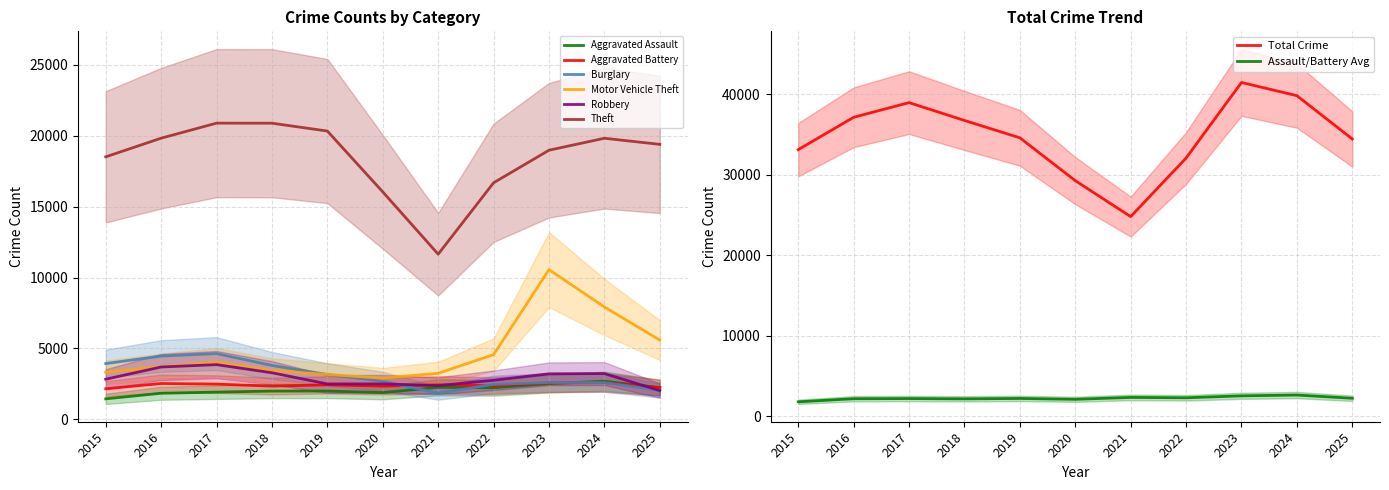

Reading left to right, list all the values displayed in this chart.

Aggravated Assault: 2015=1450	2016=1844	2017=1924	2018=1997	2019=2000	2020=1890	2021=2262	2022=2232	2023=2520	2024=2694	2025=2233
Aggravated Battery: 2015=2160	2016=2531	2017=2488	2018=2348	2019=2438	2020=2342	2021=2438	2022=2375	2023=2572	2024=2597	2025=2253
Burglary: 2015=3935	2016=4466	2017=4638	2018=3801	2019=3166	2020=2689	2021=1851	2022=2470	2023=2603	2024=2595	2025=2052
Motor Vehicle Theft: 2015=3320	2016=3714	2017=4028	2018=3446	2019=3170	2020=2905	2021=3253	2022=4565	2023=10556	2024=7924	2025=5592
Robbery: 2015=2833	2016=3694	2017=3861	2018=3287	2019=2501	2020=2506	2021=2381	2022=2760	2023=3213	2024=3231	2025=2030
Theft: 2015=18505	2016=19819	2017=20879	2018=20875	2019=20322	2020=16034	2021=11645	2022=16676	2023=18971	2024=19814	2025=19384